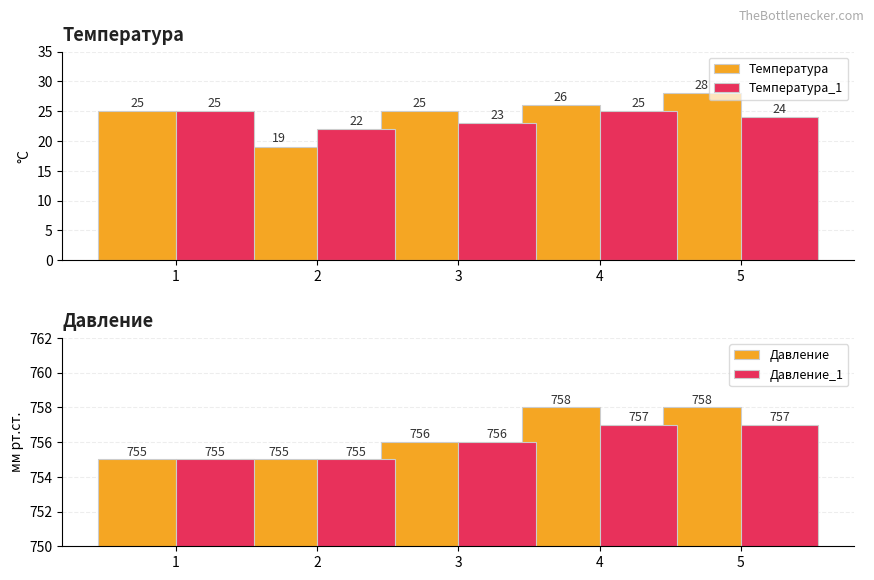

Is the value of Давление_1 at 2 greater than the value of Температура at 4?

Yes